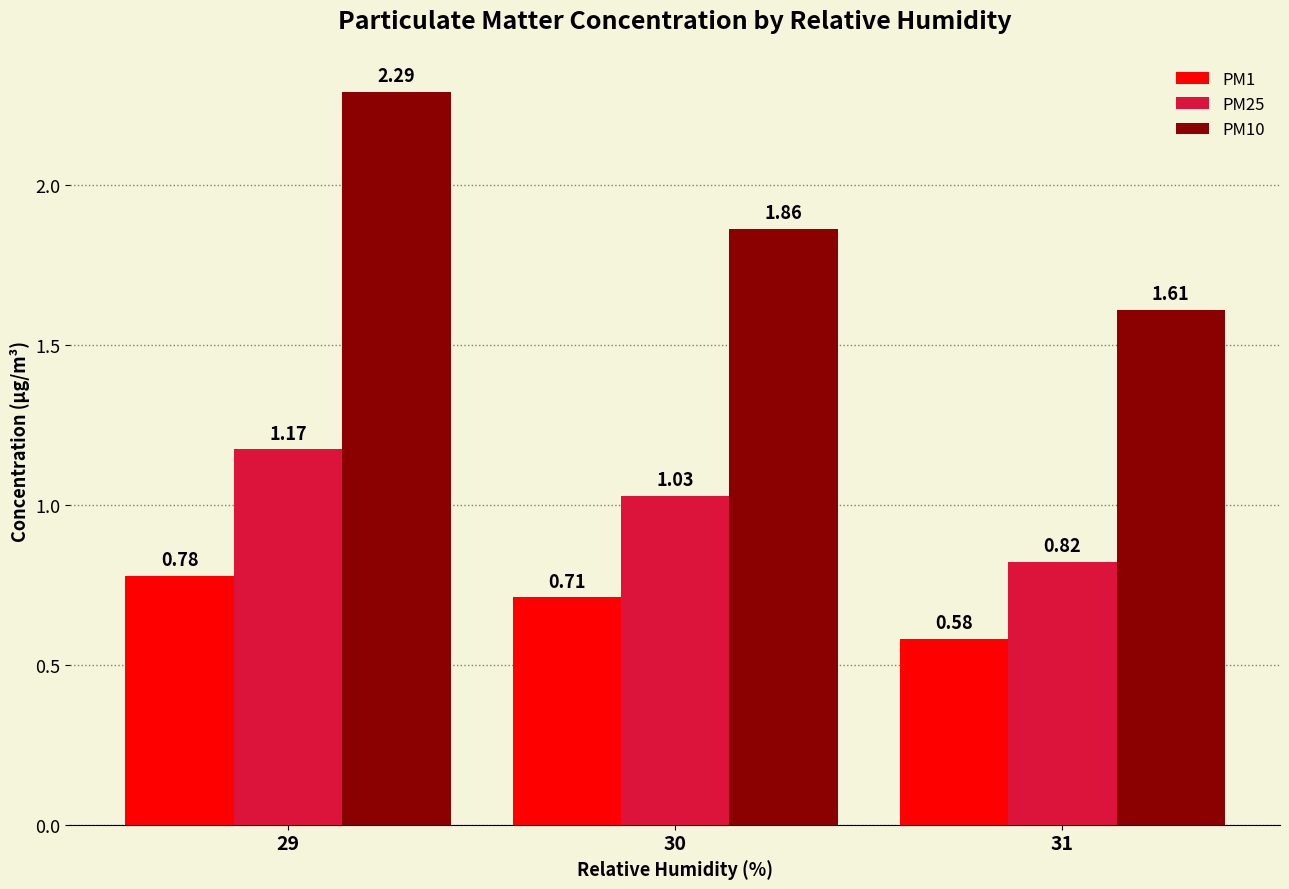

At 31, list the series in order from largest to smallest.

PM10, PM25, PM1